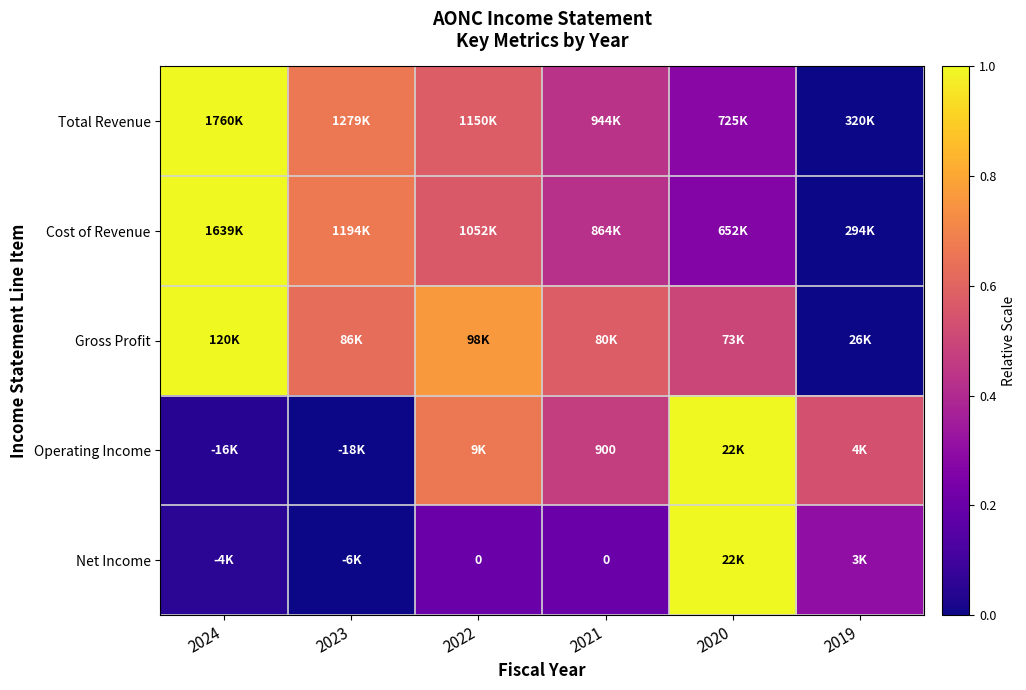

At how many categories does at least one series exceed 0?

6